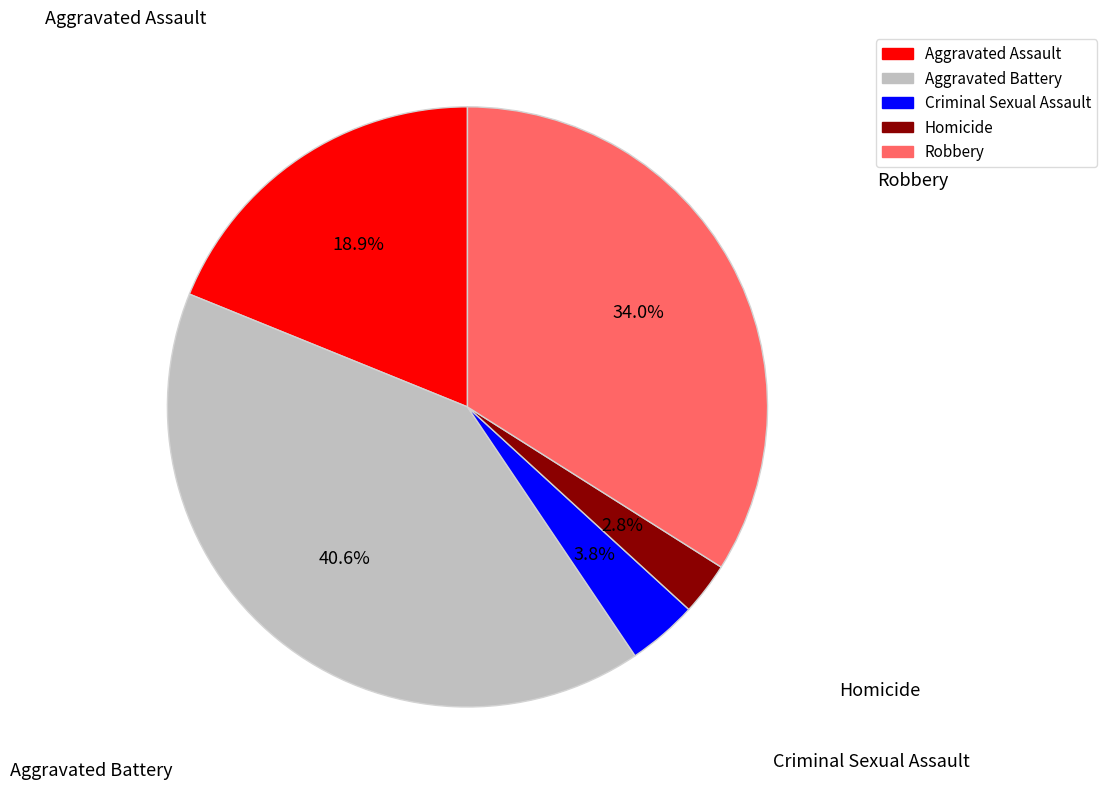

Is it true that Aggravated Assault is 33% of the pie?

False